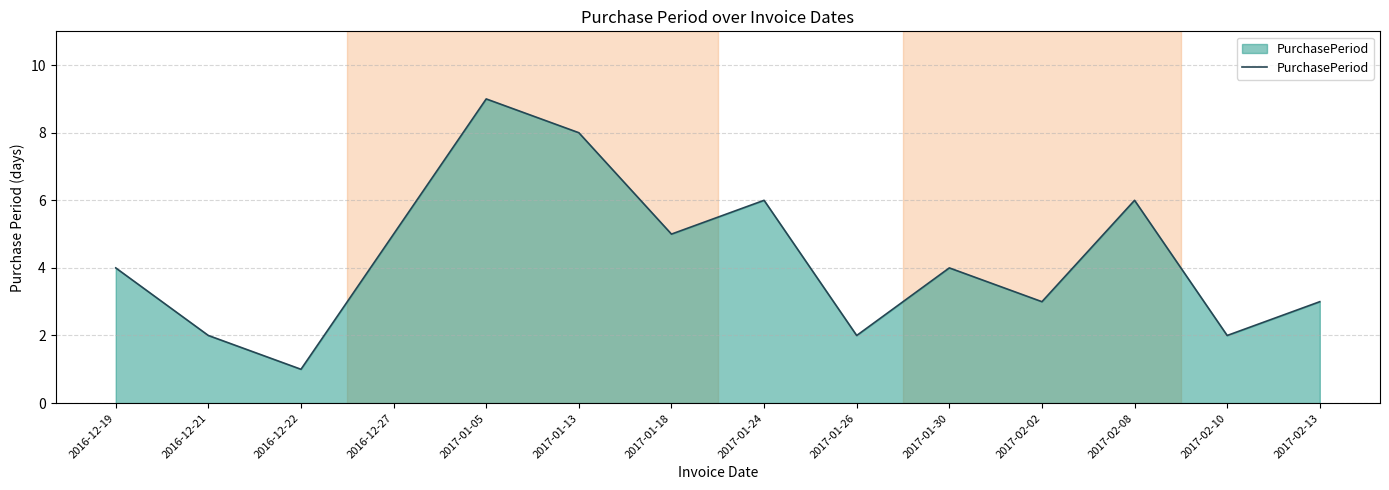

Reading right to left, list all the values displayed in this chart.

3	2	6	3	4	2	6	5	8	9	5	1	2	4